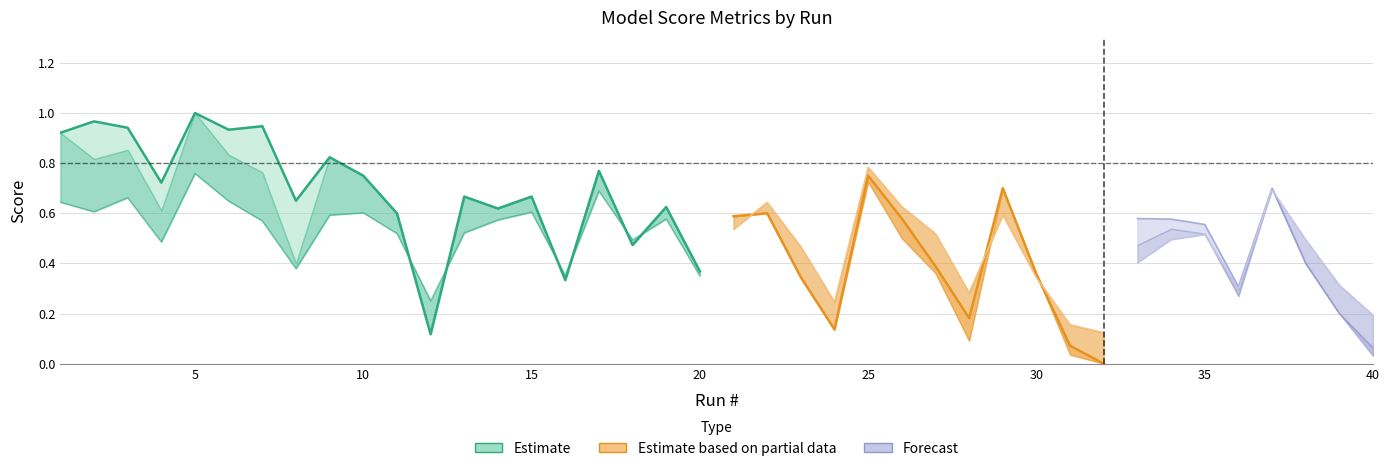

What is the sum of the гра values at 19 and 34?

1.2